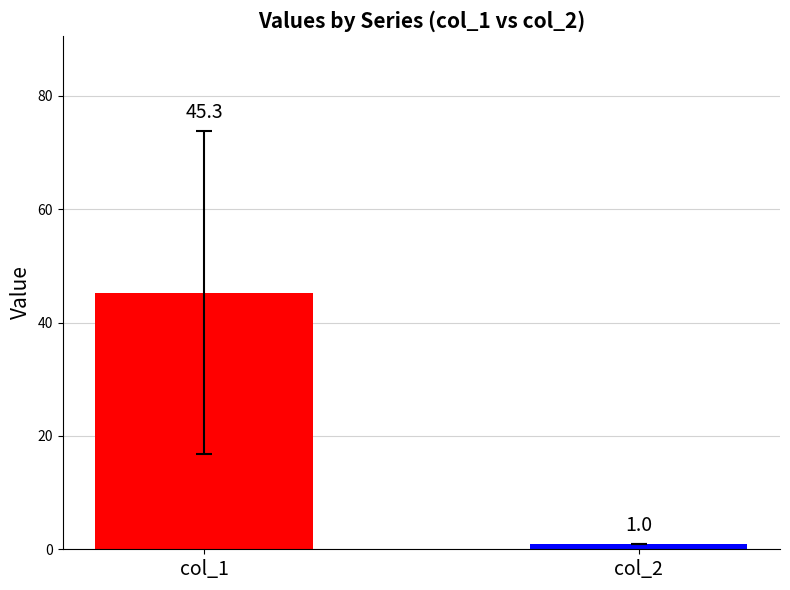

What is the minimum value shown in the chart?

1.0